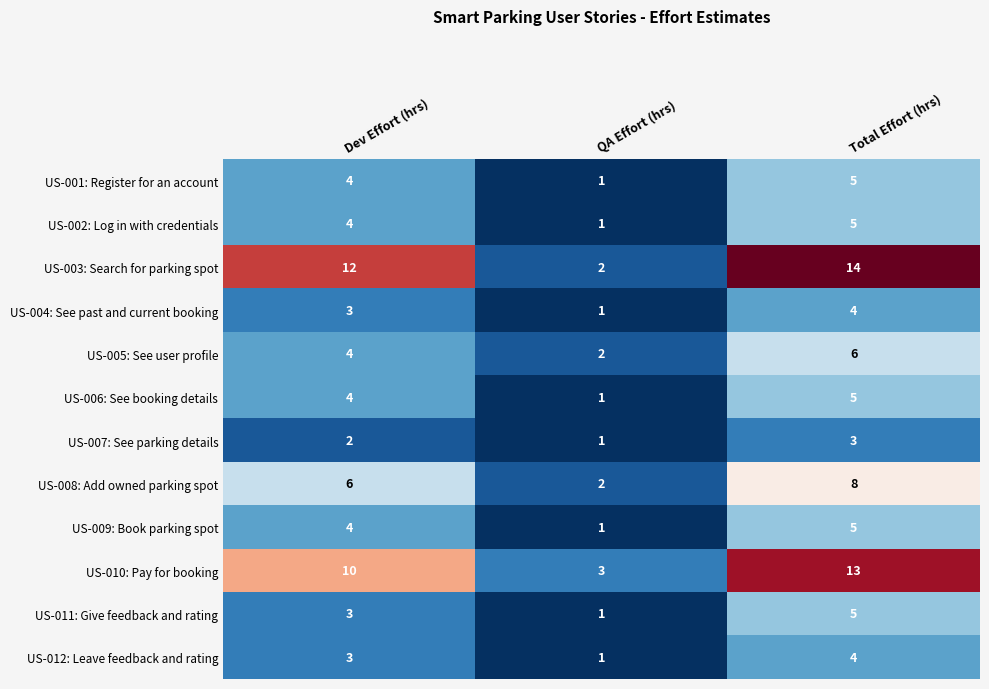

At which label is US-011: Give feedback and rating closest to 3?

Dev Effort (hrs)